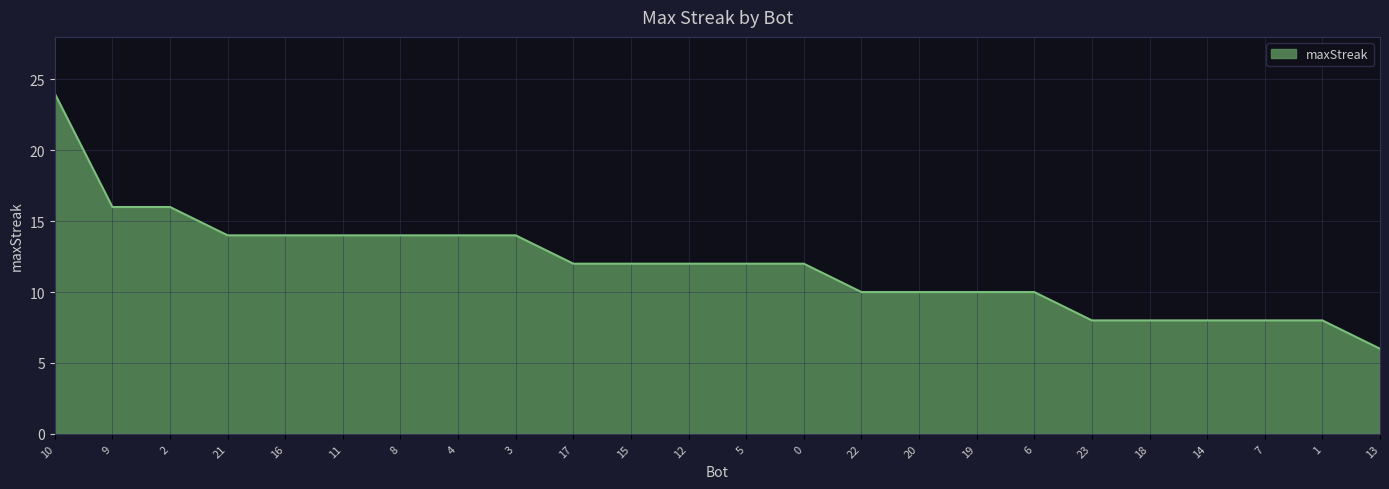

Which label corresponds to the smallest value in the chart?

13